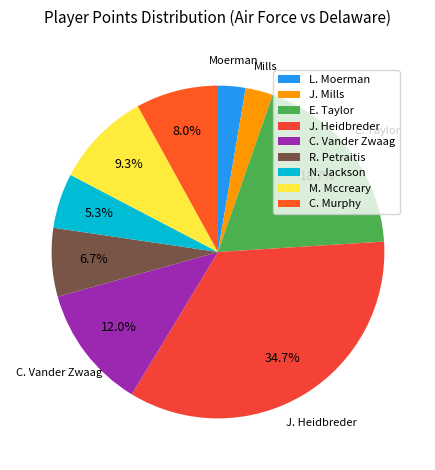

Rank the categories by value from lowest to highest.

L. Moerman, J. Mills, N. Jackson, R. Petraitis, C. Murphy, M. Mccreary, C. Vander Zwaag, E. Taylor, J. Heidbreder